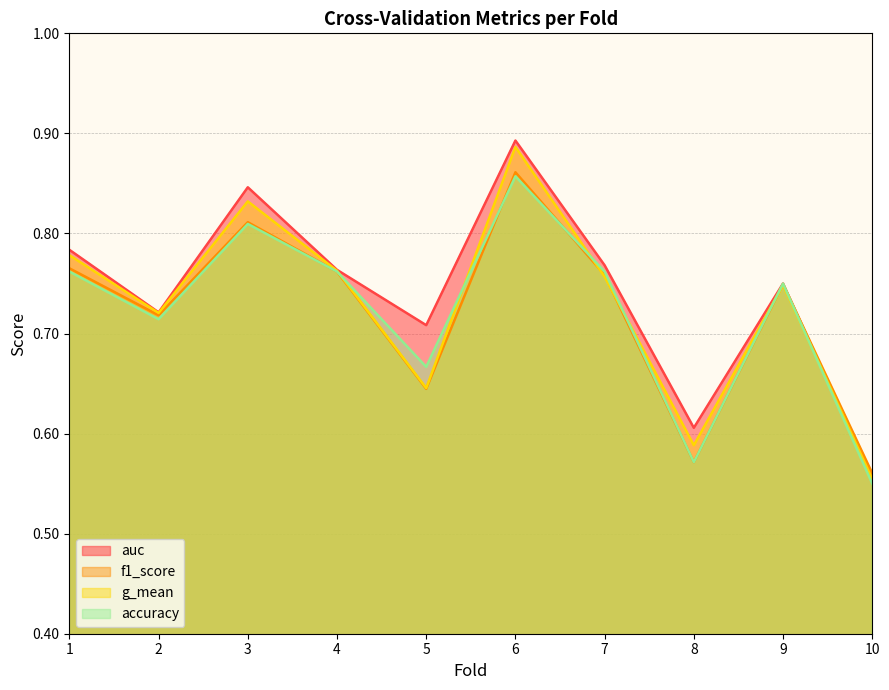

True or false: accuracy and f1_score cross at least once.

True